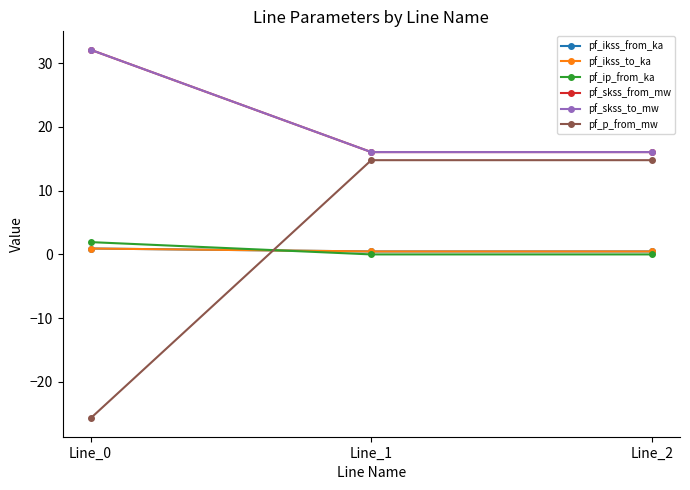

Does the chart have visible grid lines?

No